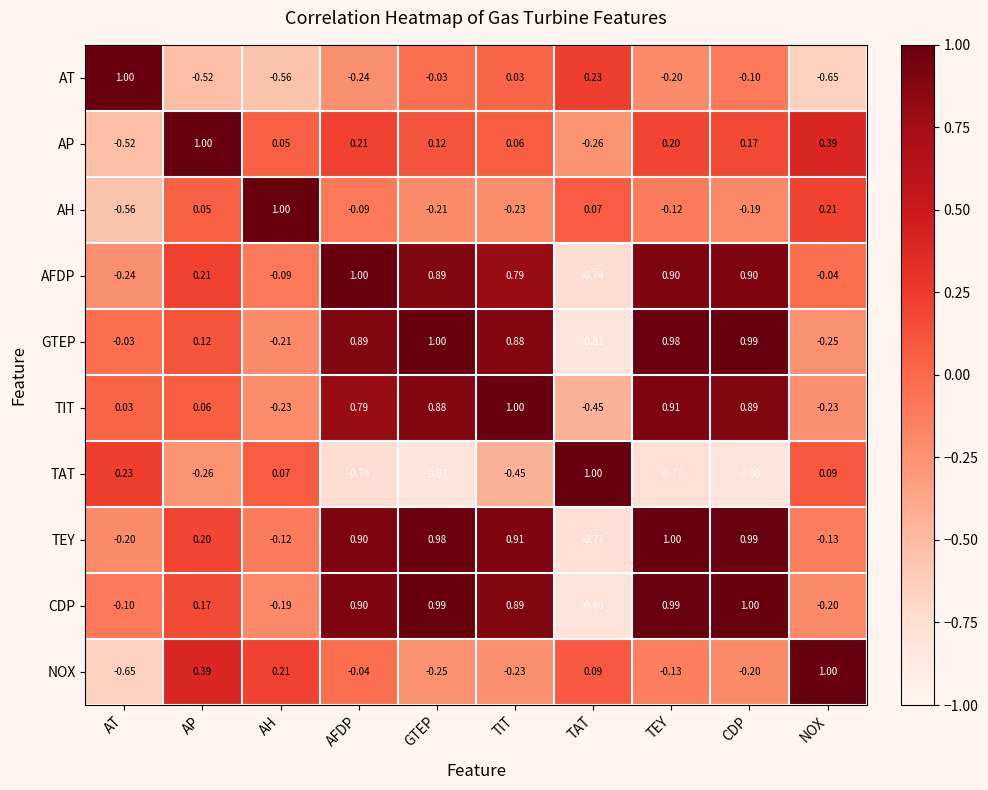

Which series changed the most between AT and TIT?

TEY